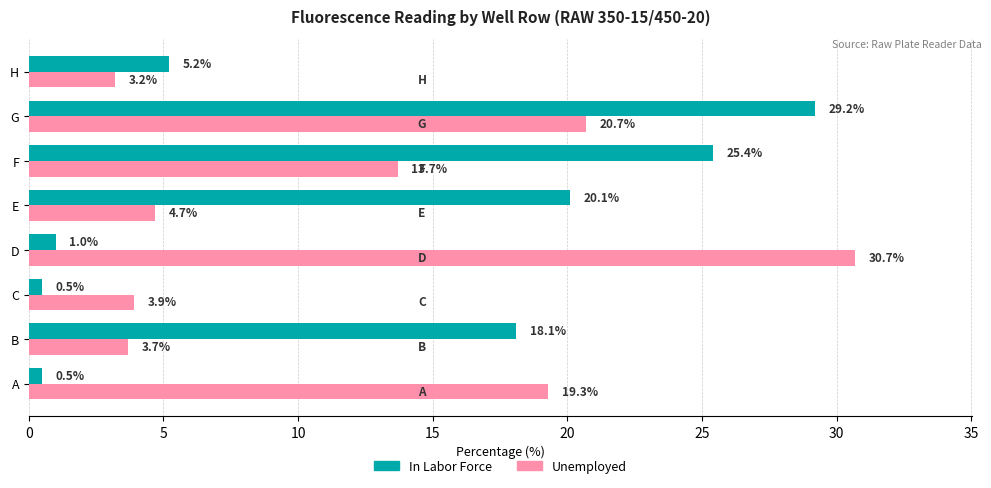

Which series has the largest range (max minus min)?

In Labor Force